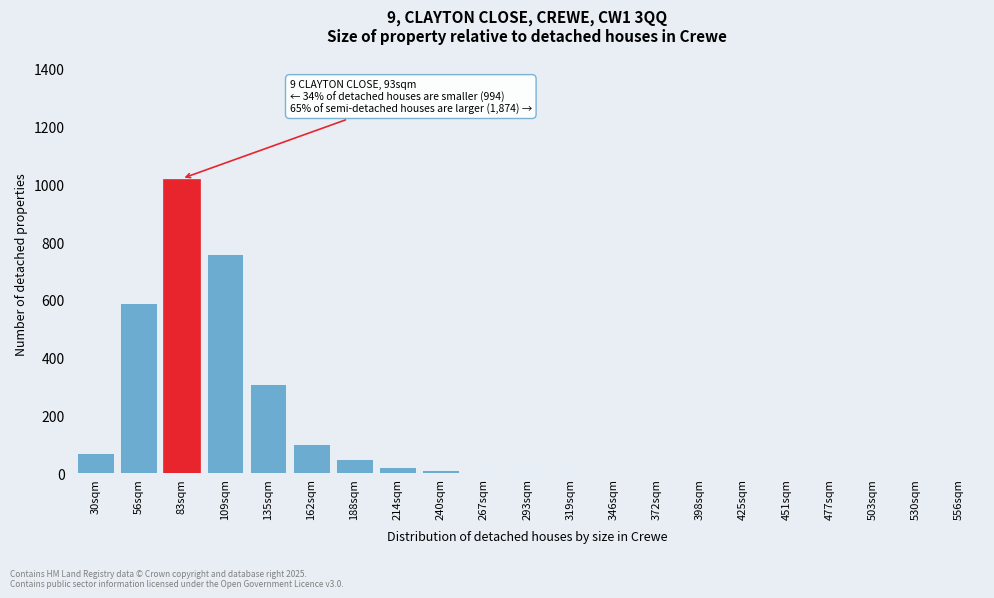

At which label is the value closest to 510?

56sqm